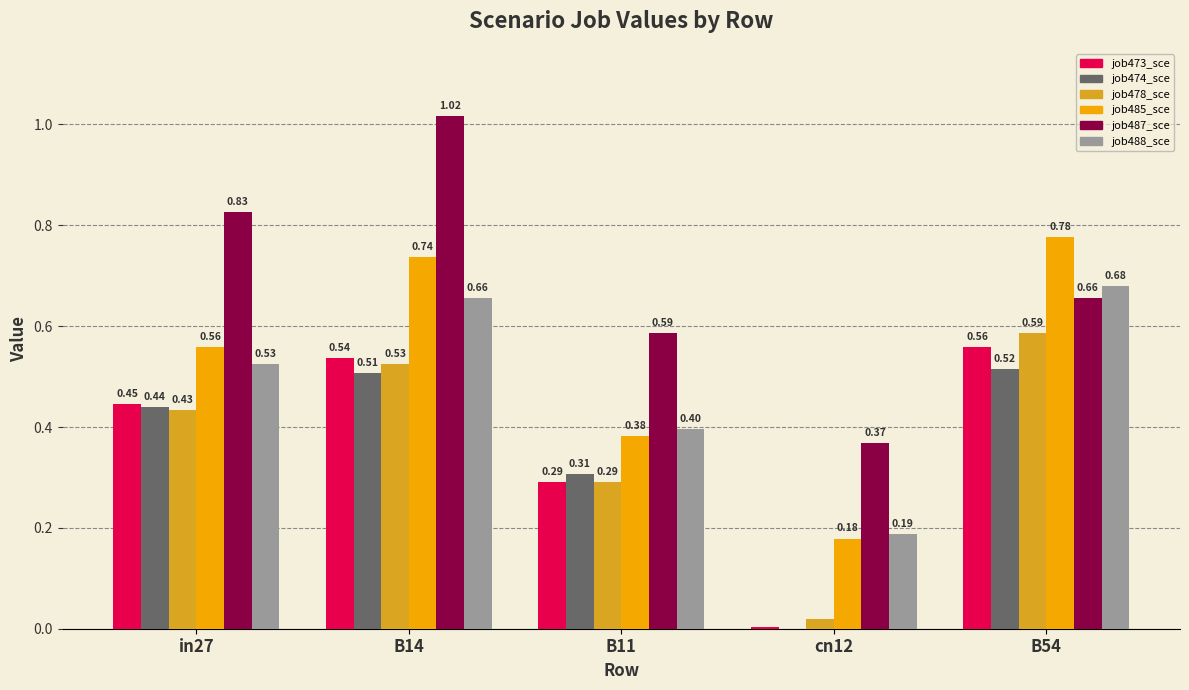

At which category is the sum across all series the highest?

B14